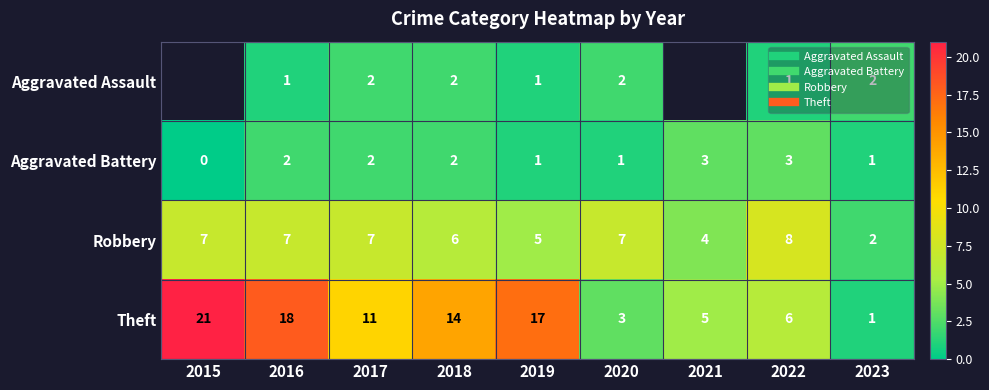

Which series changed the most between 2019 and 2021?

Theft